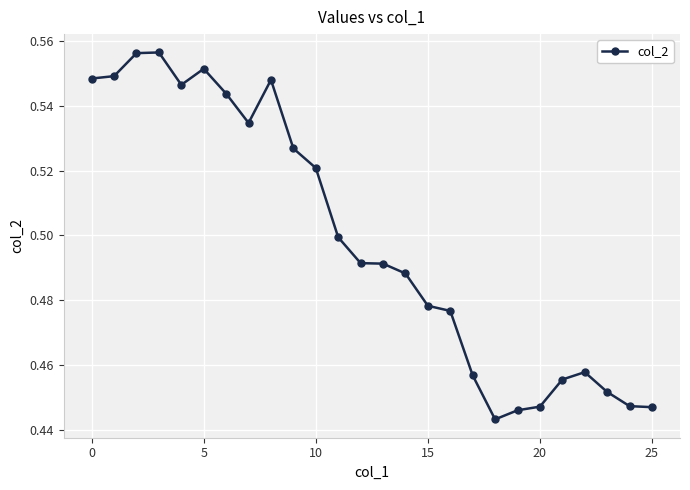

What is the sum of all values?

13.0